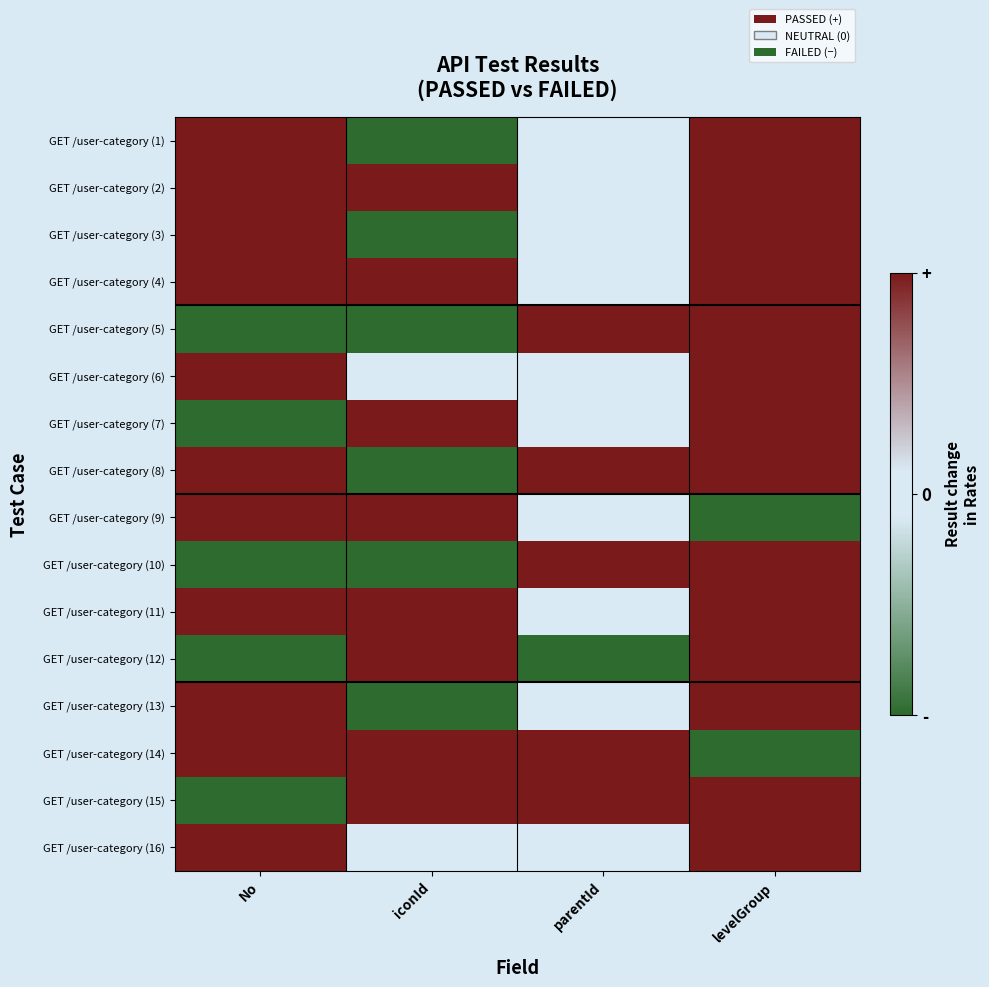

What is the smallest value displayed?

-1